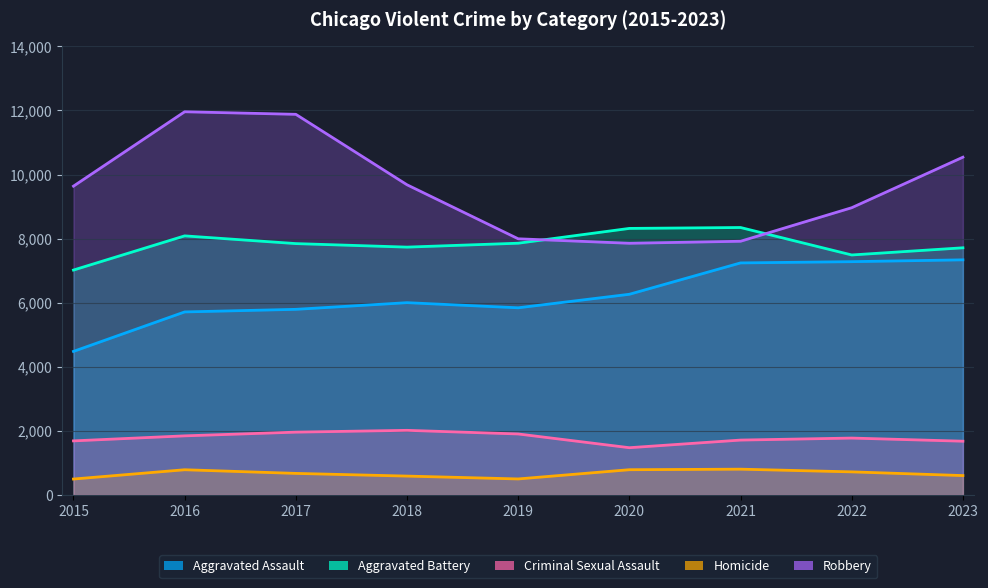

Reading left to right, transcribe all the data shown in this chart.

Aggravated Assault: 4480	5712	5793	6001	5841	6263	7242	7281	7338
Aggravated Battery: 7019	8086	7845	7735	7857	8319	8347	7490	7714
Criminal Sexual Assault: 1687	1844	1960	2016	1903	1474	1712	1775	1677
Homicide: 496	786	672	588	499	787	804	720	604
Robbery: 9638	11960	11880	9681	7995	7855	7918	8965	10542